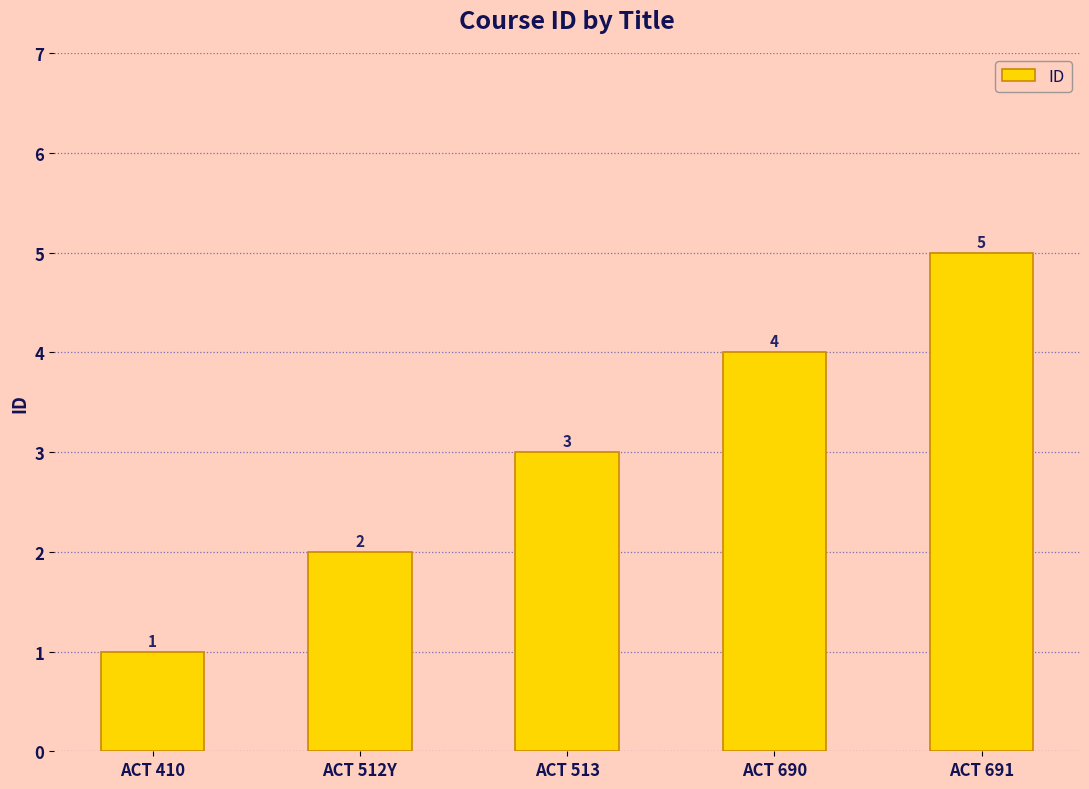

Reading left to right, what are all the values shown in this chart?

1	2	3	4	5